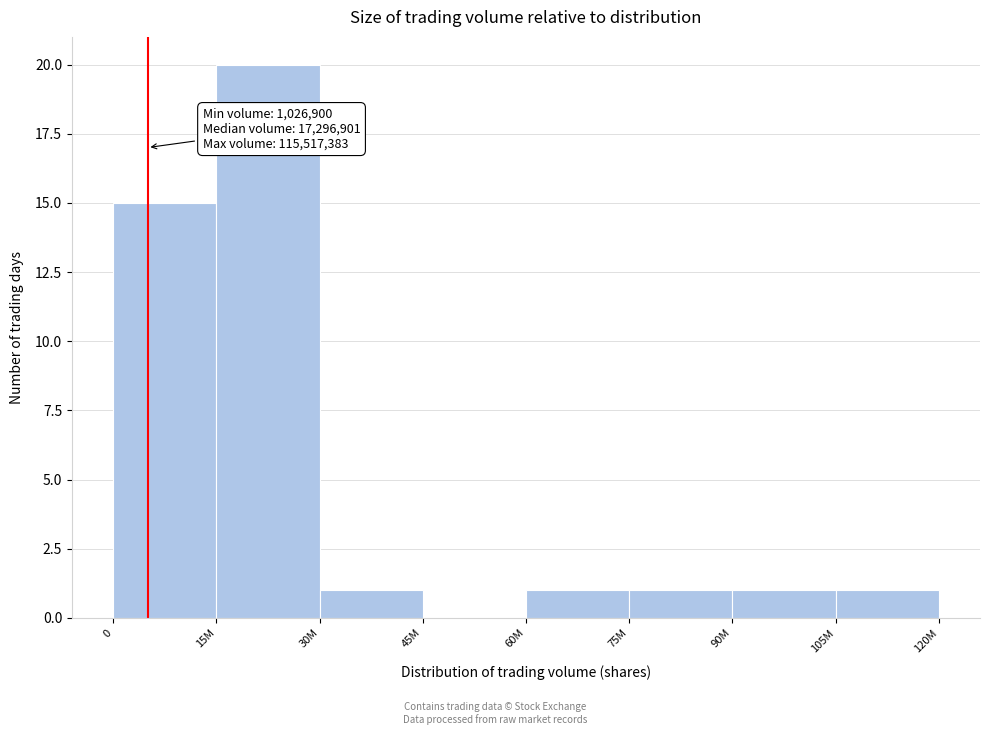

Reading right to left, transcribe all the data shown in this chart.

105M=1	90M=1	75M=1	60M=1	45M=0	30M=1	15M=20	0=15